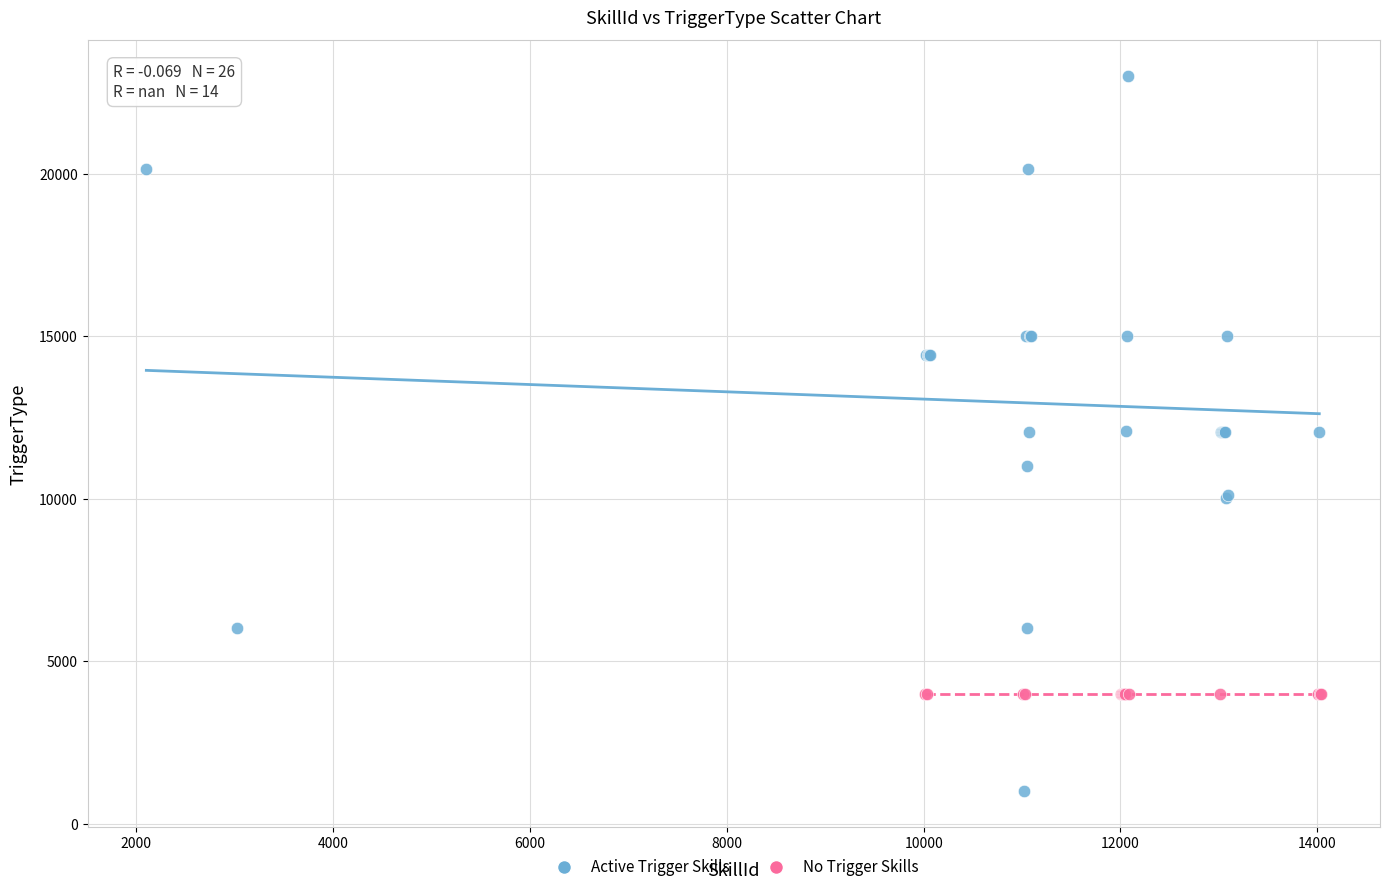

Which series contains the lowest Y value?

Active Trigger Skills